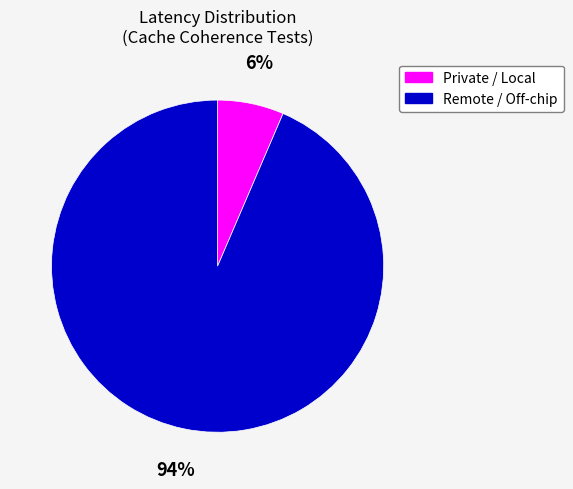

Is there a majority slice in this chart?

Yes